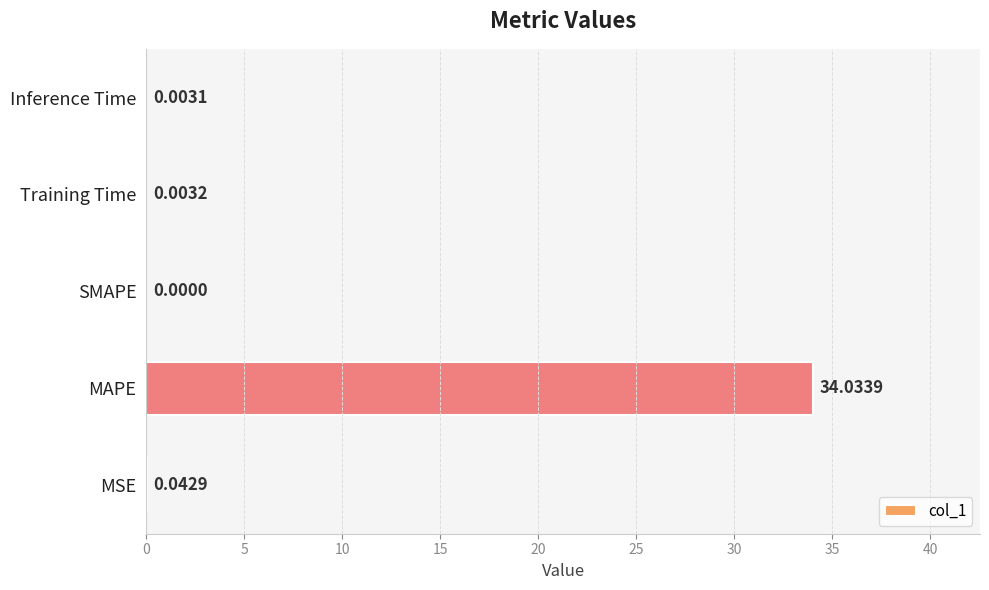

How many positive values are there?

4